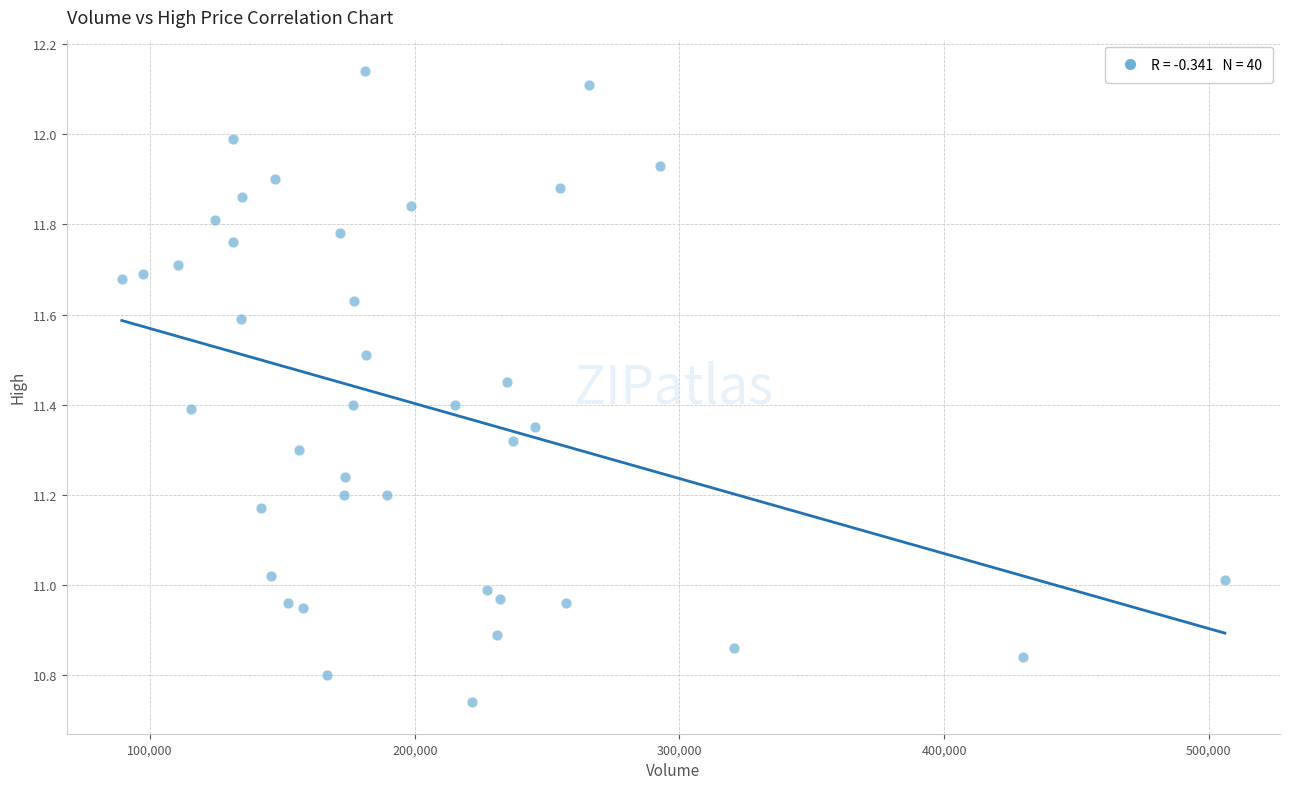

What is the range of Y values (max minus min)?

1.4